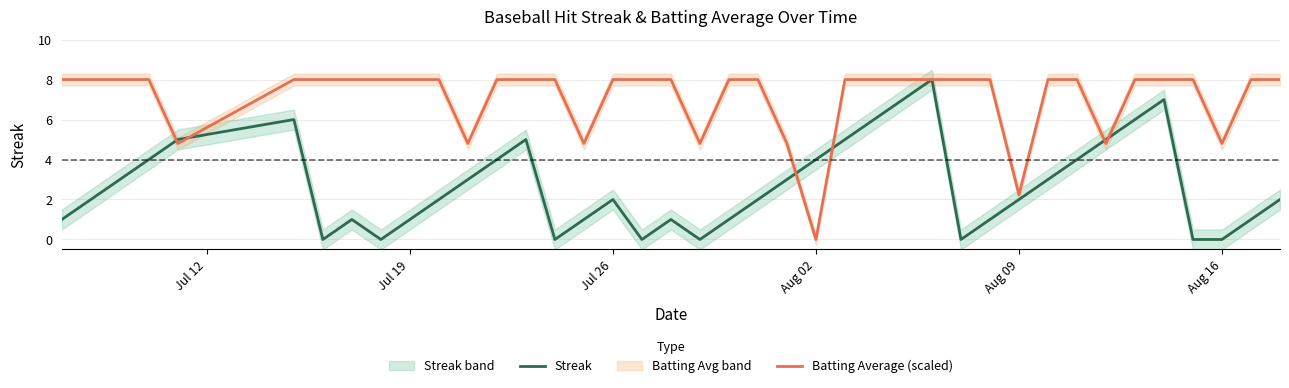

Which category has the lowest value in the Batting Average (scaled) series?

Aug 02